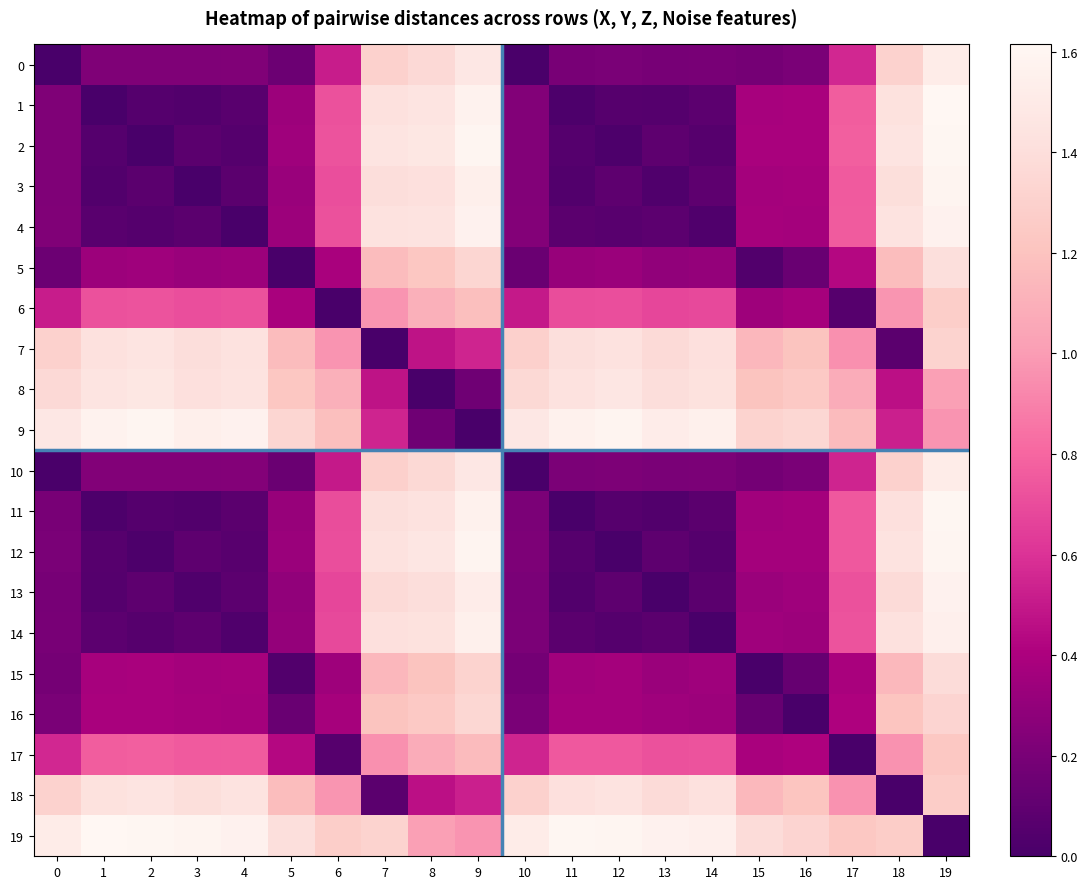

Reading left to right, transcribe all the data shown in this chart.

0: 0=0.0	1=0.2	2=0.2	3=0.2	4=0.2	5=0.1	6=0.5	7=1.3	8=1.4	9=1.5	10=0.0	11=0.2	12=0.2	13=0.2	14=0.2	15=0.2	16=0.2	17=0.6	18=1.3	19=1.5
1: 0=0.2	1=0.0	2=0.1	3=0.0	4=0.1	5=0.3	6=0.7	7=1.4	8=1.4	9=1.6	10=0.2	11=0.0	12=0.1	13=0.1	14=0.1	15=0.4	16=0.4	17=0.8	18=1.4	19=1.6
2: 0=0.2	1=0.1	2=0.0	3=0.1	4=0.1	5=0.3	6=0.7	7=1.4	8=1.5	9=1.6	10=0.2	11=0.1	12=0.0	13=0.1	14=0.1	15=0.4	16=0.4	17=0.8	18=1.5	19=1.6
3: 0=0.2	1=0.0	2=0.1	3=0.0	4=0.1	5=0.3	6=0.7	7=1.4	8=1.4	9=1.5	10=0.2	11=0.0	12=0.1	13=0.0	14=0.1	15=0.4	16=0.4	17=0.8	18=1.4	19=1.6
4: 0=0.2	1=0.1	2=0.1	3=0.1	4=0.0	5=0.3	6=0.7	7=1.4	8=1.4	9=1.6	10=0.2	11=0.1	12=0.1	13=0.1	14=0.0	15=0.4	16=0.4	17=0.8	18=1.4	19=1.6
5: 0=0.1	1=0.3	2=0.3	3=0.3	4=0.3	5=0.0	6=0.4	7=1.2	8=1.2	9=1.3	10=0.1	11=0.3	12=0.3	13=0.3	14=0.3	15=0.0	16=0.1	17=0.4	18=1.2	19=1.4
6: 0=0.5	1=0.7	2=0.7	3=0.7	4=0.7	5=0.4	6=0.0	7=1.0	8=1.1	9=1.2	10=0.5	11=0.7	12=0.7	13=0.7	14=0.7	15=0.3	16=0.4	17=0.1	18=1.0	19=1.3
7: 0=1.3	1=1.4	2=1.4	3=1.4	4=1.4	5=1.2	6=1.0	7=0.0	8=0.5	9=0.5	10=1.3	11=1.4	12=1.4	13=1.4	14=1.4	15=1.1	16=1.2	17=1.0	18=0.1	19=1.3
8: 0=1.4	1=1.4	2=1.5	3=1.4	4=1.4	5=1.2	6=1.1	7=0.5	8=0.0	9=0.2	10=1.4	11=1.4	12=1.5	13=1.4	14=1.4	15=1.2	16=1.2	17=1.1	18=0.5	19=1.0
9: 0=1.5	1=1.6	2=1.6	3=1.5	4=1.6	5=1.3	6=1.2	7=0.5	8=0.2	9=0.0	10=1.5	11=1.6	12=1.6	13=1.5	14=1.6	15=1.3	16=1.3	17=1.2	18=0.5	19=1.0
10: 0=0.0	1=0.2	2=0.2	3=0.2	4=0.2	5=0.1	6=0.5	7=1.3	8=1.4	9=1.5	10=0.0	11=0.2	12=0.2	13=0.2	14=0.2	15=0.2	16=0.2	17=0.5	18=1.3	19=1.5
11: 0=0.2	1=0.0	2=0.1	3=0.0	4=0.1	5=0.3	6=0.7	7=1.4	8=1.4	9=1.6	10=0.2	11=0.0	12=0.1	13=0.0	14=0.1	15=0.4	16=0.4	17=0.7	18=1.4	19=1.6
12: 0=0.2	1=0.1	2=0.0	3=0.1	4=0.1	5=0.3	6=0.7	7=1.4	8=1.5	9=1.6	10=0.2	11=0.1	12=0.0	13=0.1	14=0.1	15=0.4	16=0.4	17=0.8	18=1.4	19=1.6
13: 0=0.2	1=0.1	2=0.1	3=0.0	4=0.1	5=0.3	6=0.7	7=1.4	8=1.4	9=1.5	10=0.2	11=0.0	12=0.1	13=0.0	14=0.1	15=0.3	16=0.3	17=0.7	18=1.4	19=1.6
14: 0=0.2	1=0.1	2=0.1	3=0.1	4=0.0	5=0.3	6=0.7	7=1.4	8=1.4	9=1.6	10=0.2	11=0.1	12=0.1	13=0.1	14=0.0	15=0.3	16=0.3	17=0.7	18=1.4	19=1.5
15: 0=0.2	1=0.4	2=0.4	3=0.4	4=0.4	5=0.0	6=0.3	7=1.1	8=1.2	9=1.3	10=0.2	11=0.4	12=0.4	13=0.3	14=0.3	15=0.0	16=0.1	17=0.4	18=1.1	19=1.4
16: 0=0.2	1=0.4	2=0.4	3=0.4	4=0.4	5=0.1	6=0.4	7=1.2	8=1.2	9=1.3	10=0.2	11=0.4	12=0.4	13=0.3	14=0.3	15=0.1	16=0.0	17=0.4	18=1.2	19=1.3
17: 0=0.6	1=0.8	2=0.8	3=0.8	4=0.8	5=0.4	6=0.1	7=1.0	8=1.1	9=1.2	10=0.5	11=0.7	12=0.8	13=0.7	14=0.7	15=0.4	16=0.4	17=0.0	18=1.0	19=1.2
18: 0=1.3	1=1.4	2=1.5	3=1.4	4=1.4	5=1.2	6=1.0	7=0.1	8=0.5	9=0.5	10=1.3	11=1.4	12=1.4	13=1.4	14=1.4	15=1.1	16=1.2	17=1.0	18=0.0	19=1.3
19: 0=1.5	1=1.6	2=1.6	3=1.6	4=1.6	5=1.4	6=1.3	7=1.3	8=1.0	9=1.0	10=1.5	11=1.6	12=1.6	13=1.6	14=1.5	15=1.4	16=1.3	17=1.2	18=1.3	19=0.0